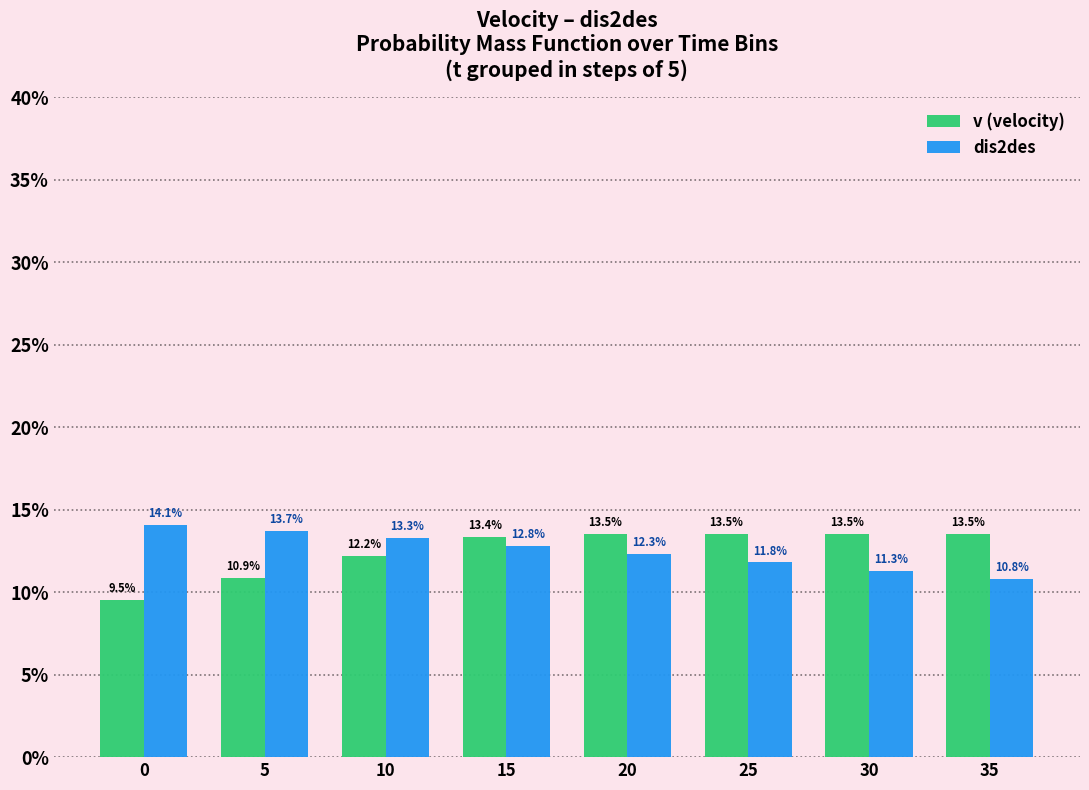

Reading left to right, what are all the values shown in this chart?

v (velocity): 9.5	10.9	12.2	13.4	13.5	13.5	13.5	13.5
dis2des: 14.1	13.7	13.3	12.8	12.3	11.8	11.3	10.8